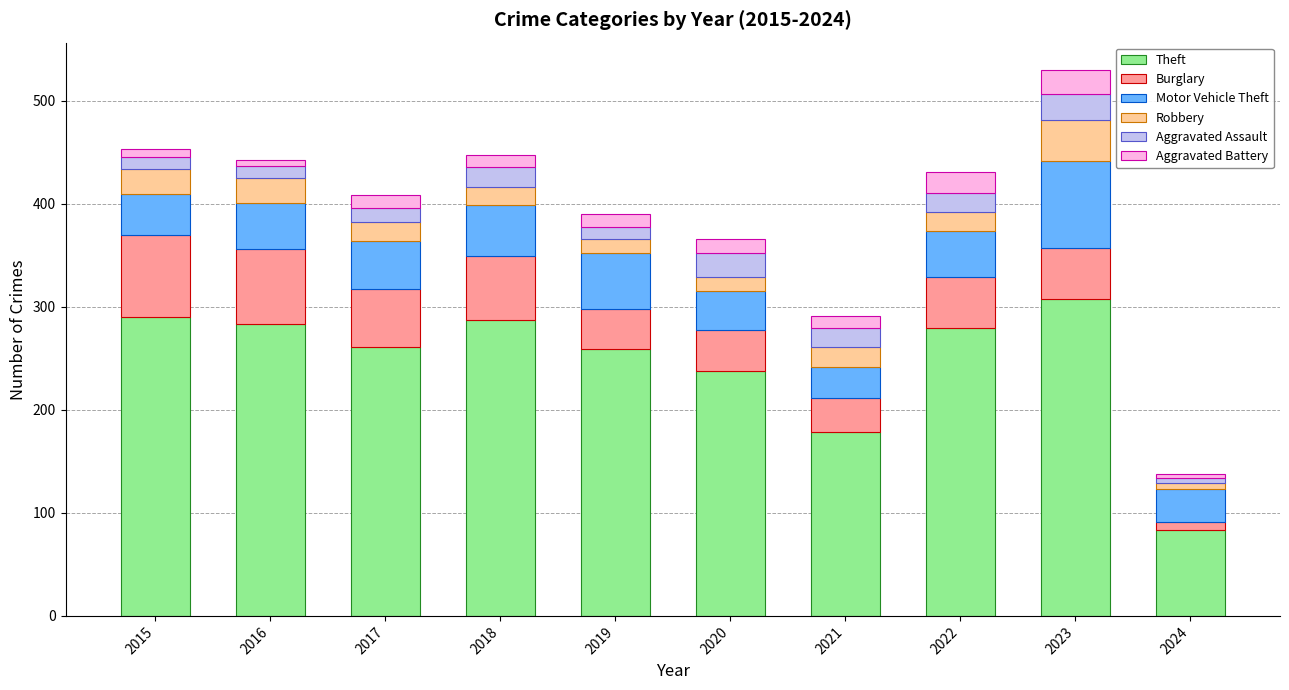

What is the total value across all series at 2022?

431